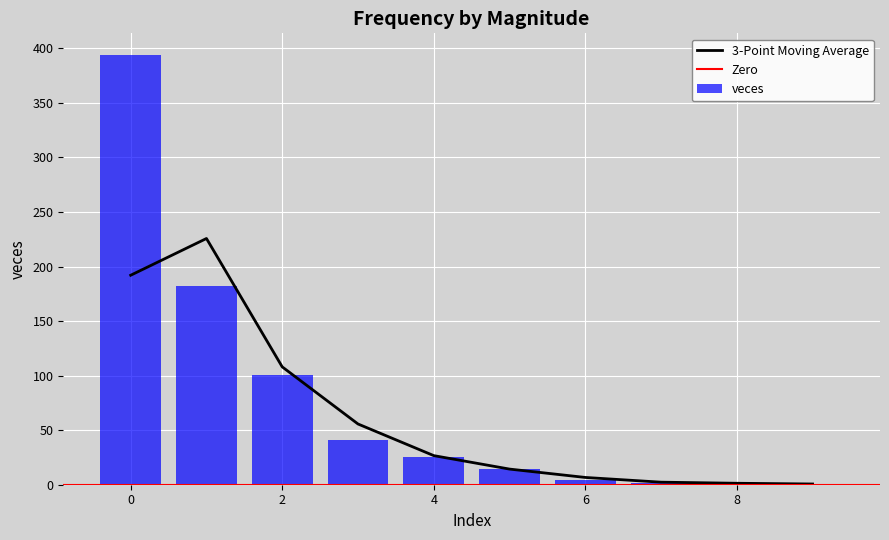

The chart shows a value of 127 at 1. True or false?

False